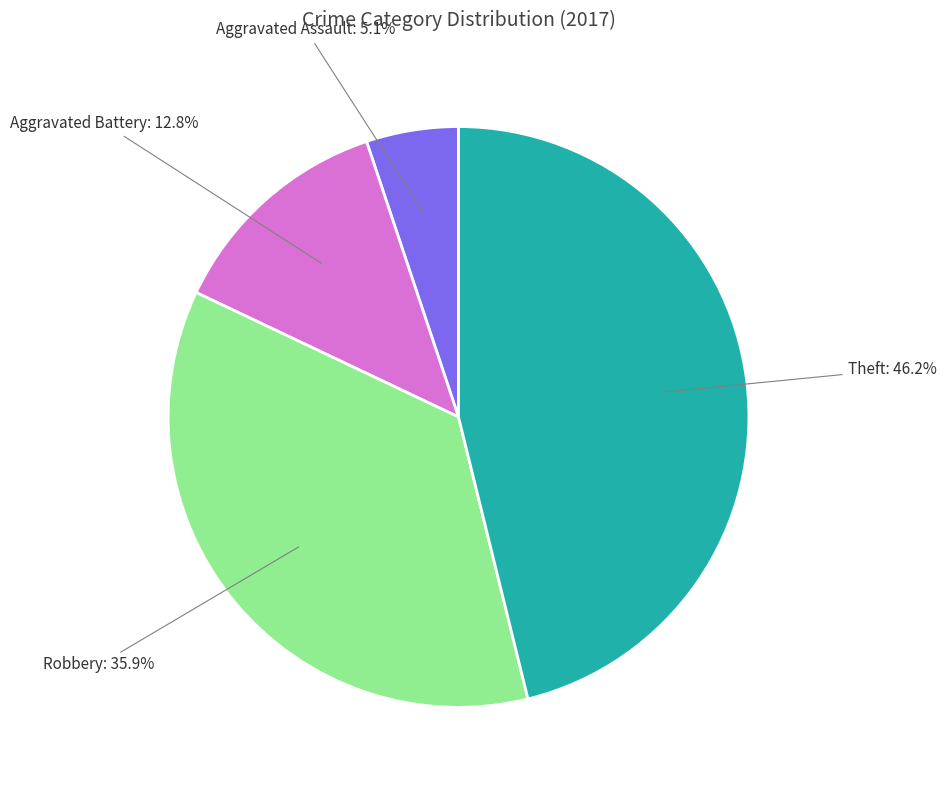

Is it true that Robbery is 51% of the pie?

False